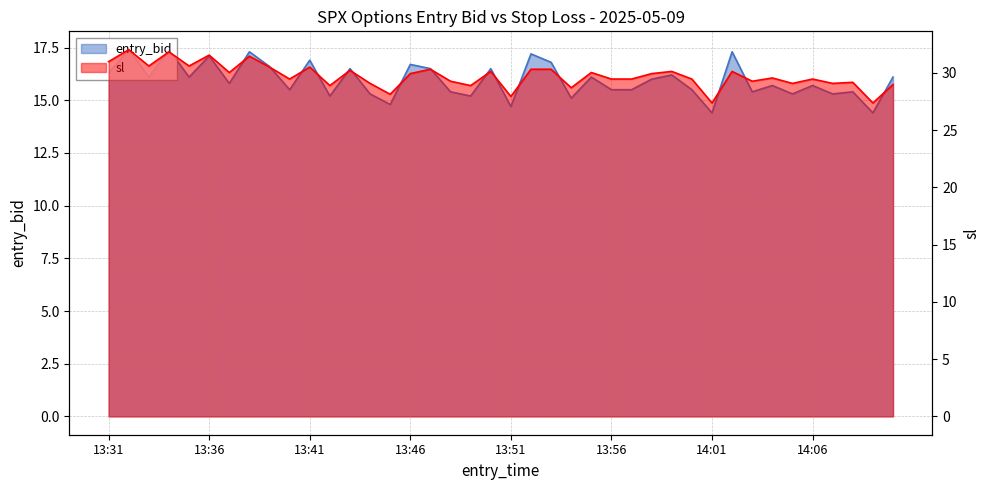

Reading right to left, transcribe all the data shown in this chart.

entry_bid: 14:10=16.1	14:09=14.4	14:08=15.4	14:07=15.3	14:06=15.7	14:05=15.3	14:04=15.7	14:03=15.4	14:02=17.3	14:01=14.4	14:00=15.5	13:59=16.2	13:58=16.0	13:57=15.5	13:56=15.5	13:55=16.1	13:54=15.1	13:53=16.8	13:52=17.2	13:51=14.7	13:50=16.5	13:49=15.2	13:48=15.4	13:47=16.5	13:46=16.7	13:45=14.8	13:44=15.3	13:43=16.5	13:42=15.2	13:41=16.9	13:40=15.5	13:39=16.6	13:38=17.3	13:37=15.8	13:36=17.1	13:35=16.1	13:34=17.4	13:33=16.1	13:32=17.4	13:31=16.3
sl: 14:10=29.0	14:09=27.4	14:08=29.2	14:07=29.1	14:06=29.4	14:05=29.1	14:04=29.5	14:03=29.3	14:02=30.1	14:01=27.4	14:00=29.4	13:59=30.1	13:58=29.9	13:57=29.4	13:56=29.4	13:55=30.0	13:54=28.7	13:53=30.3	13:52=30.3	13:51=27.9	13:50=30.1	13:49=28.9	13:48=29.3	13:47=30.3	13:46=29.9	13:45=28.1	13:44=29.1	13:43=30.2	13:42=28.9	13:41=30.5	13:40=29.4	13:39=30.5	13:38=31.4	13:37=30.0	13:36=31.5	13:35=30.6	13:34=31.8	13:33=30.6	13:32=32.0	13:31=31.0